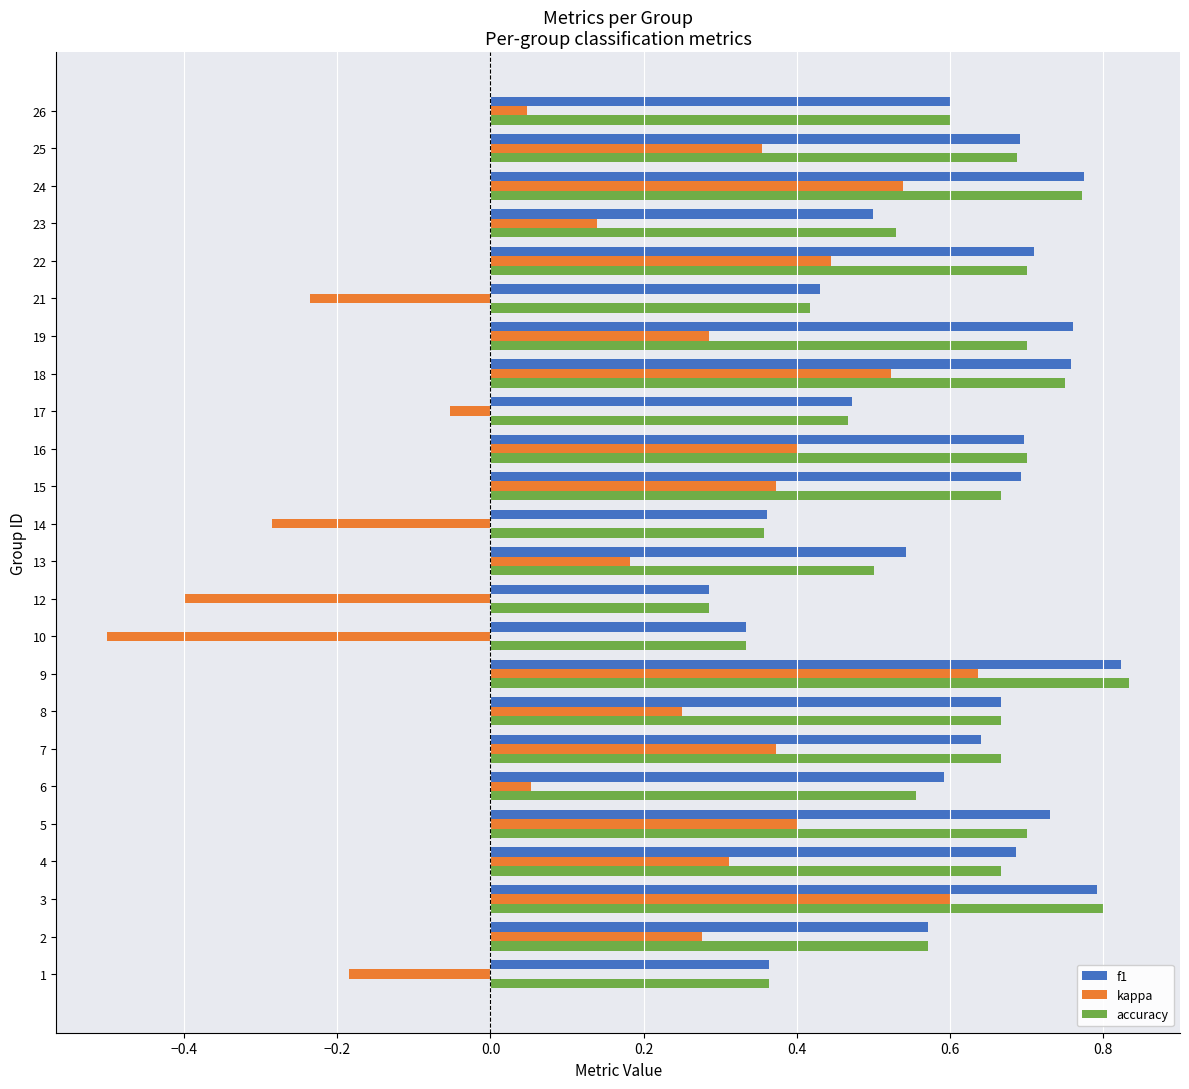

Which category has the lowest value in the f1 series?

12